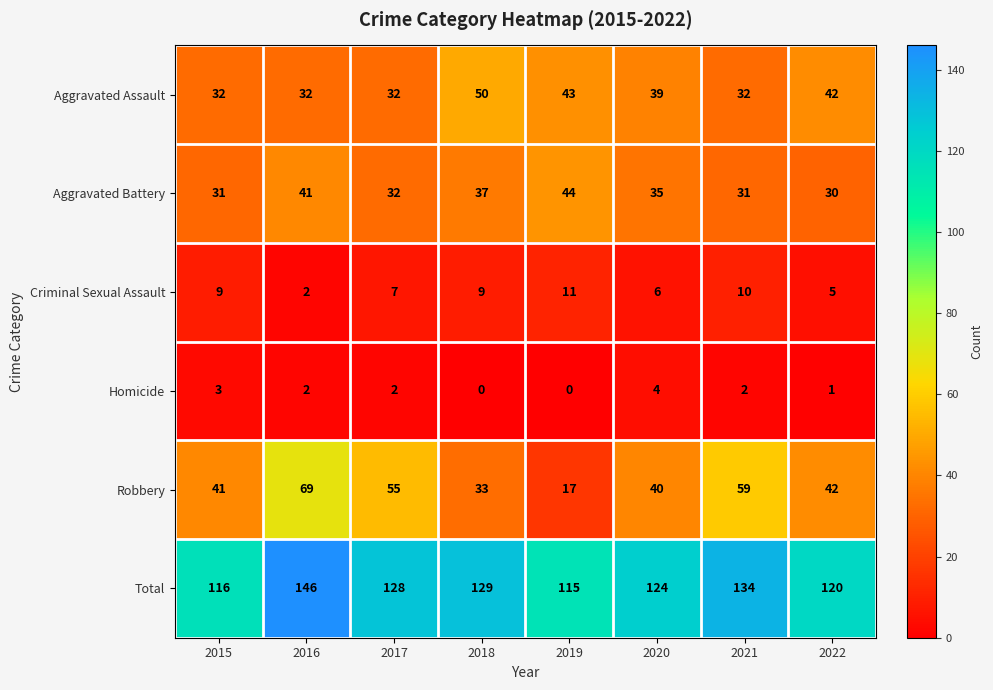

At how many categories does at least one series exceed 108?

8